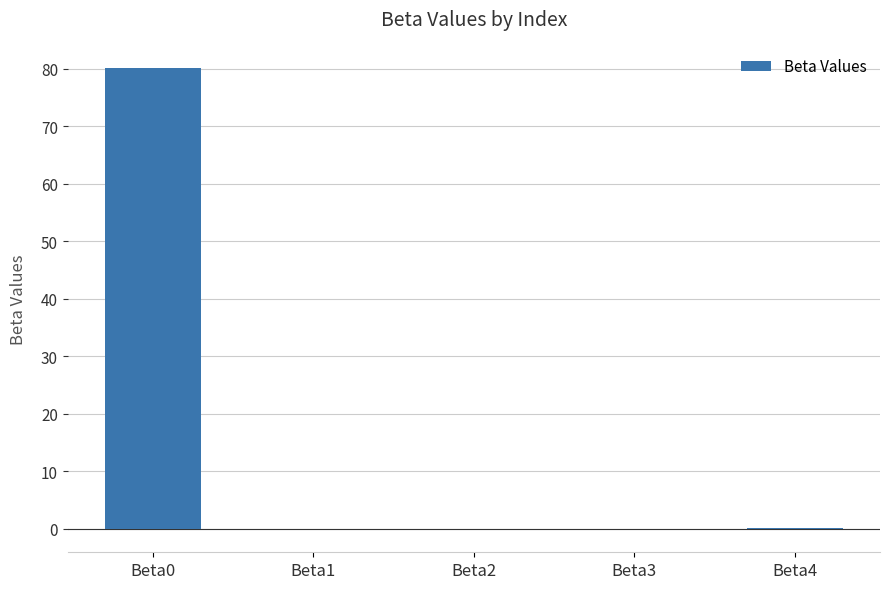

What is the average value?

16.0